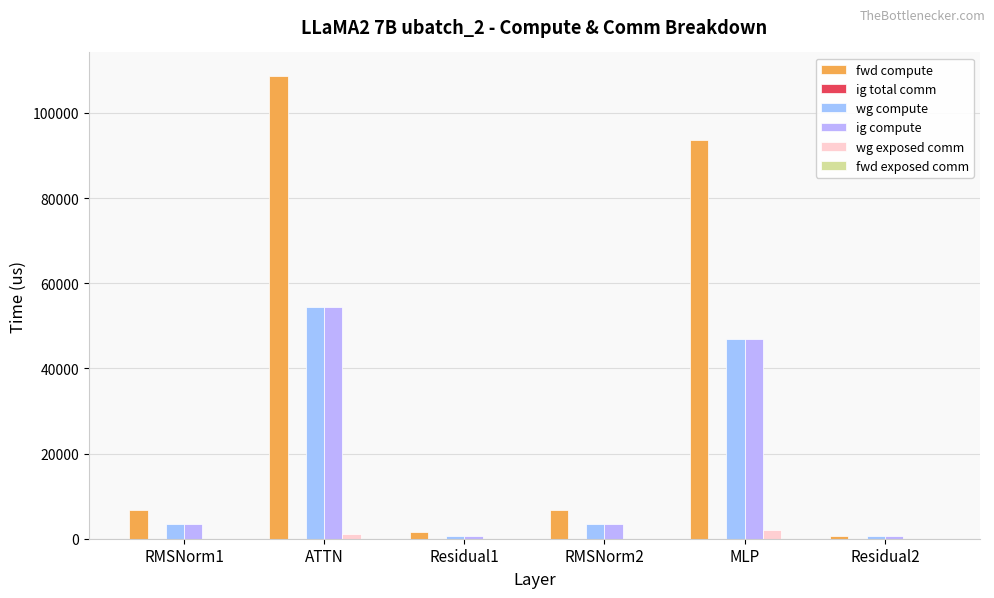

How many categories are shown in the chart?

6